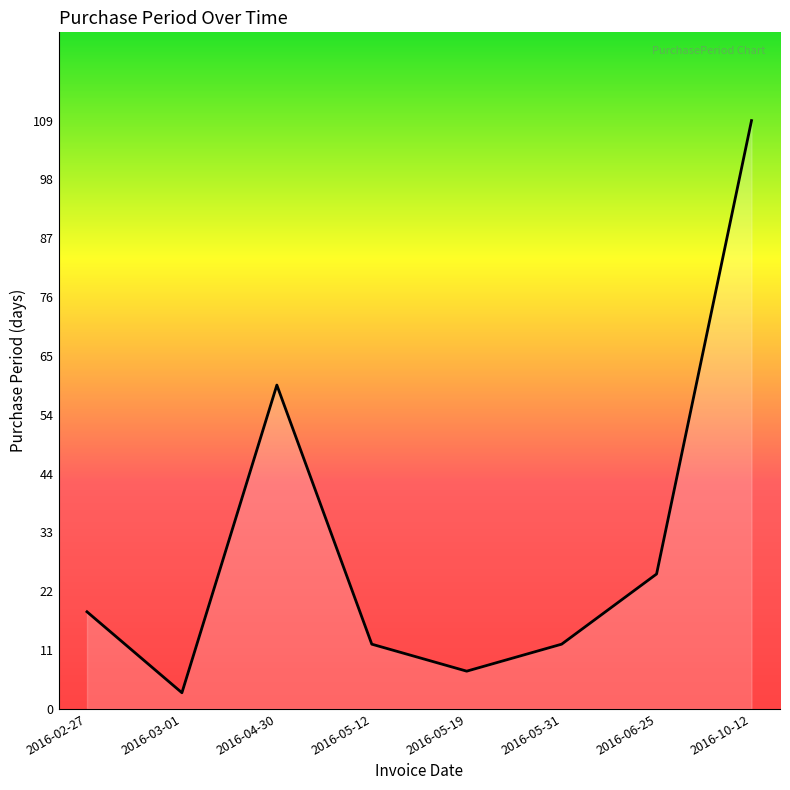

What is the smallest value displayed?

3